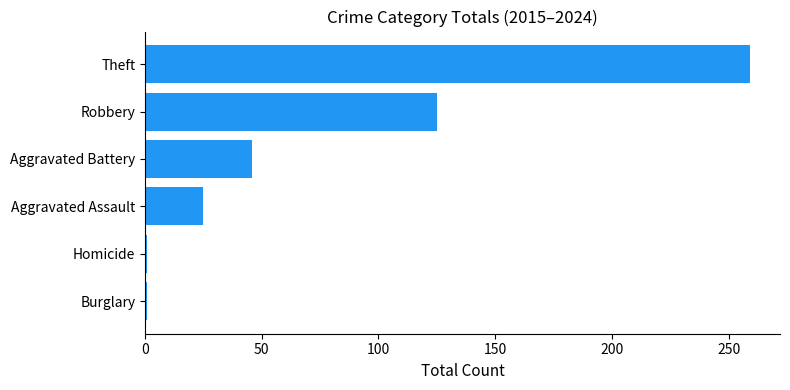

What is the minimum value shown in the chart?

1